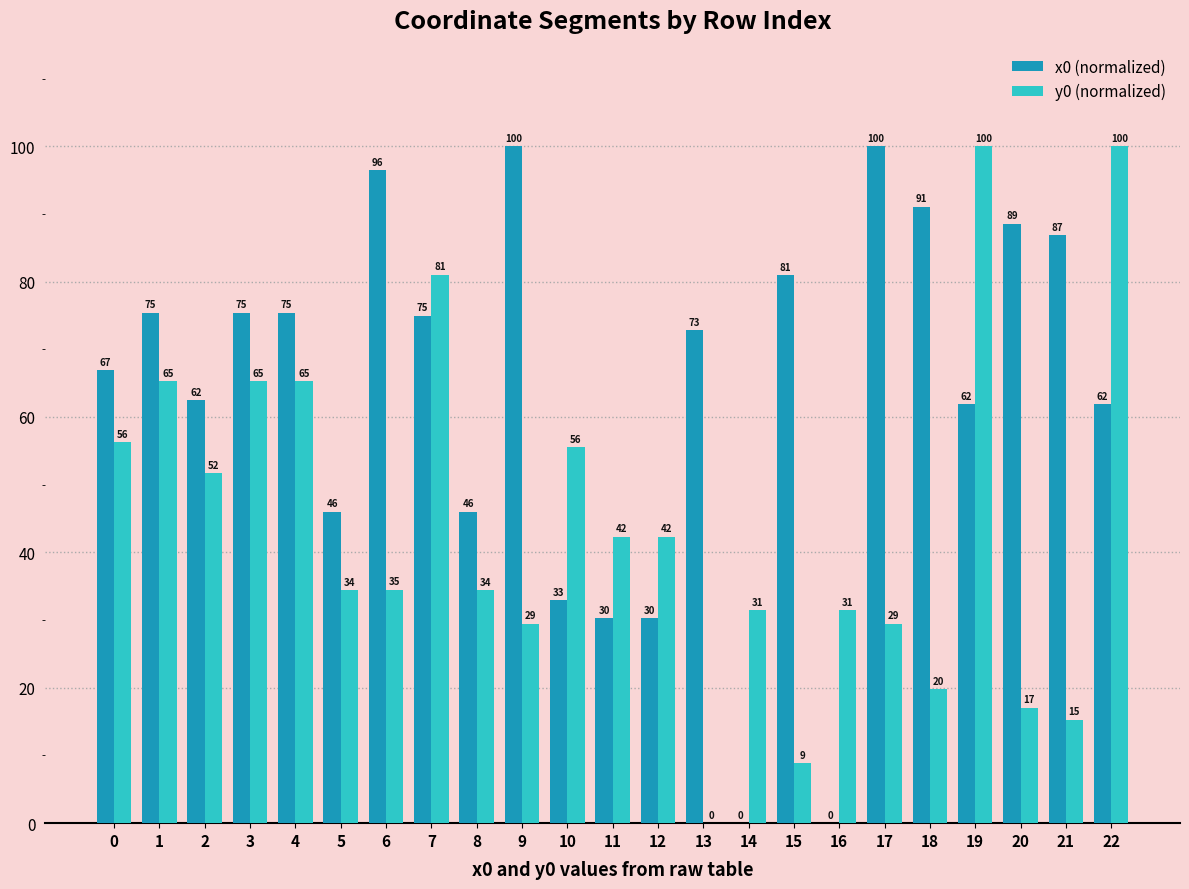

How many groups of bars are there?

23